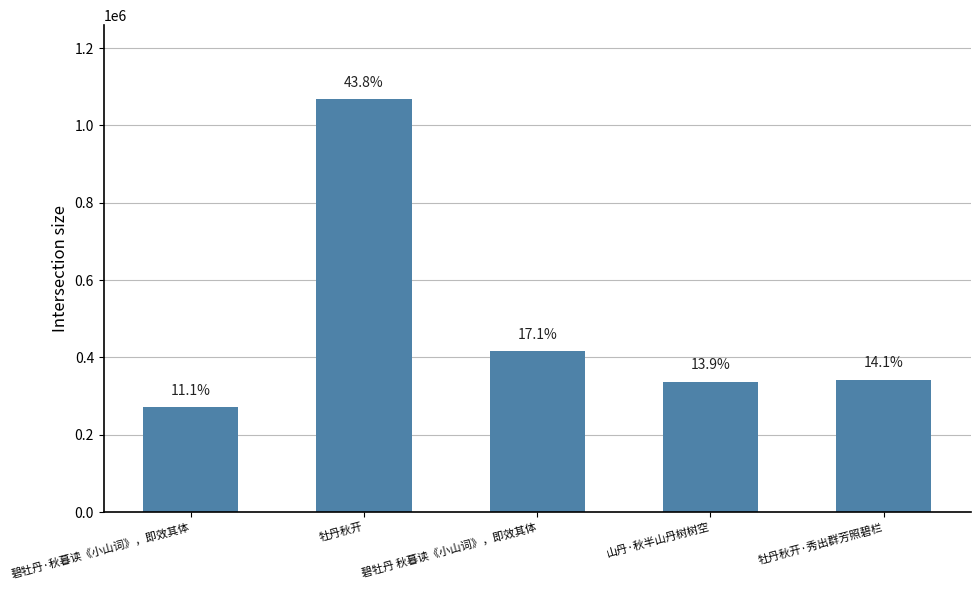

What is the value of the 1st bar from the left?

271403